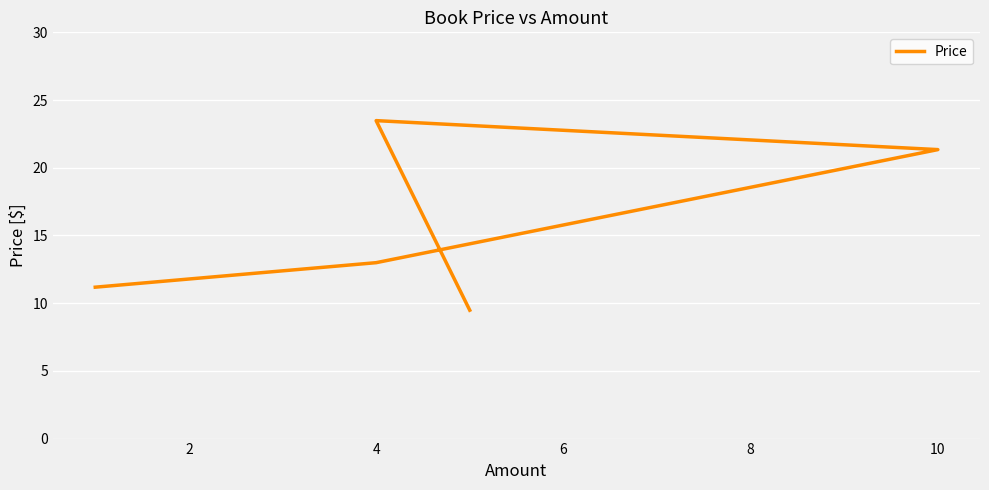

What is the greatest value displayed?

23.5